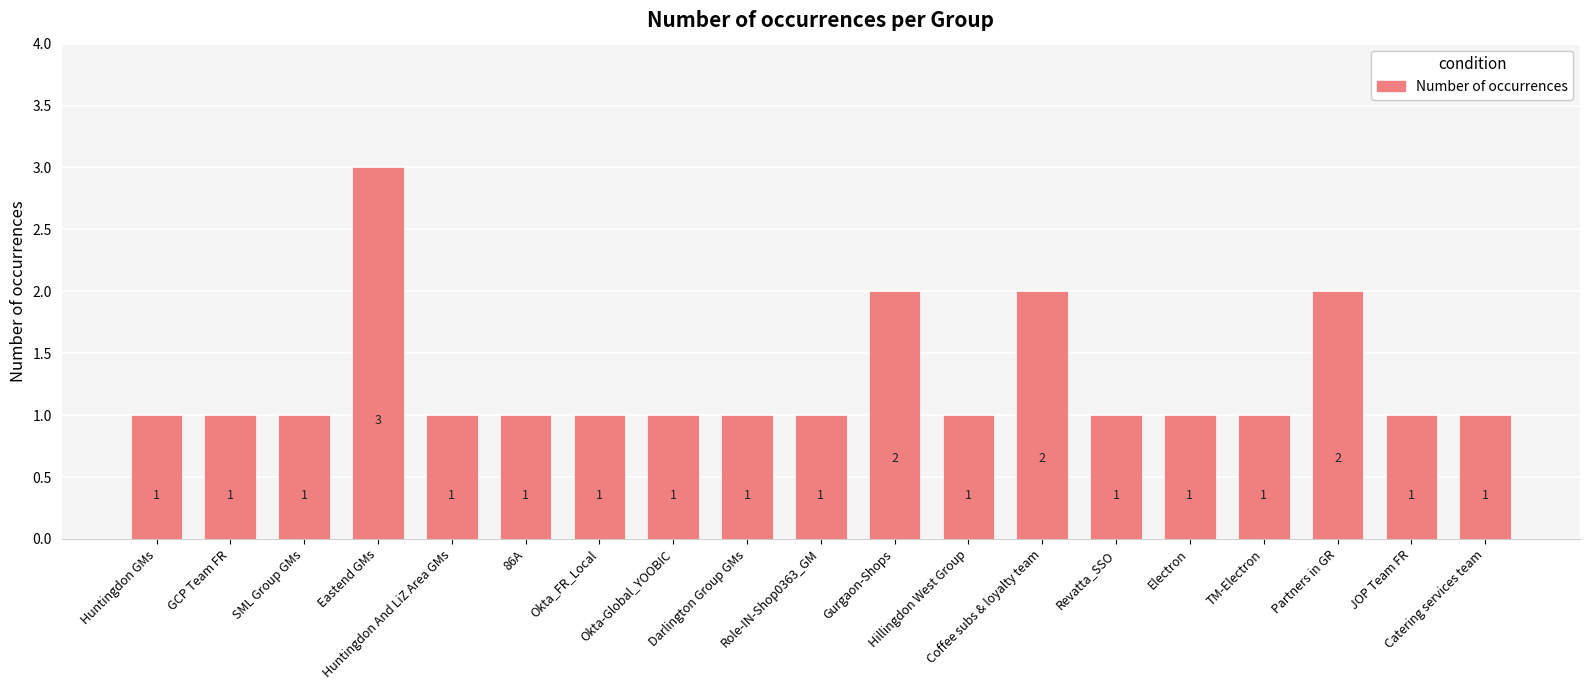

What is the difference between the maximum and minimum values?

2